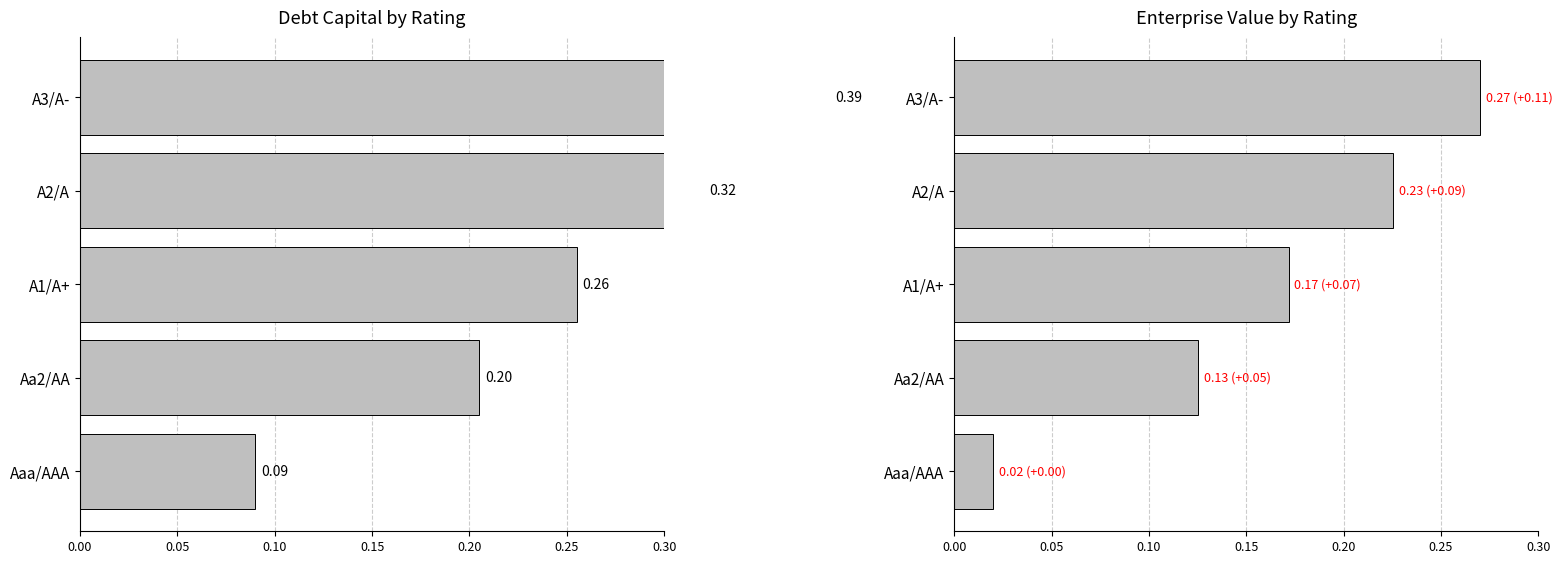

How many debt_capital values are between 0 and 1?

5